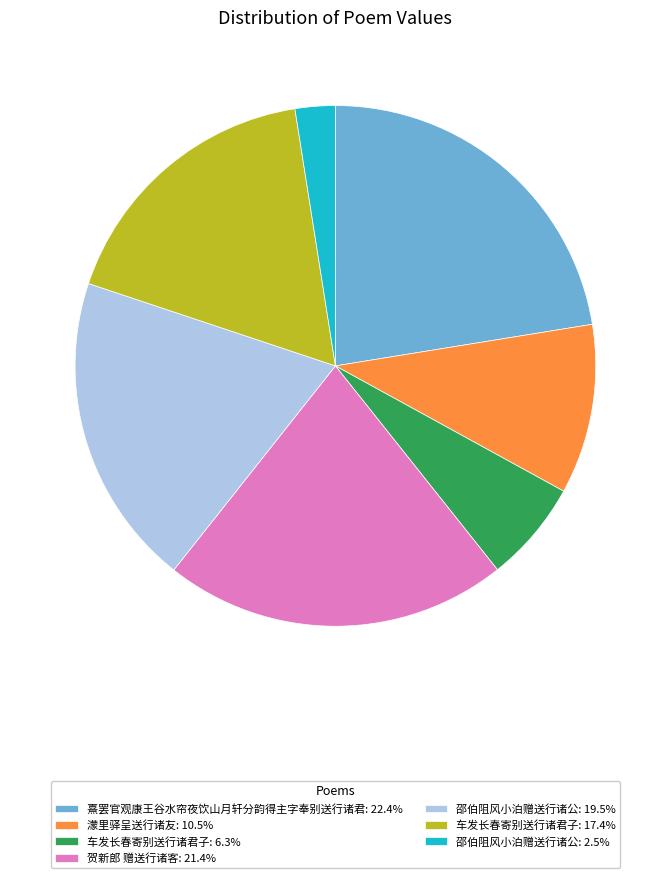

Combined, do 车发长春寄别送行诸君子: 6.3% and 邵伯阻风小泊赠送行诸公: 2.5% account for over 50%?

No